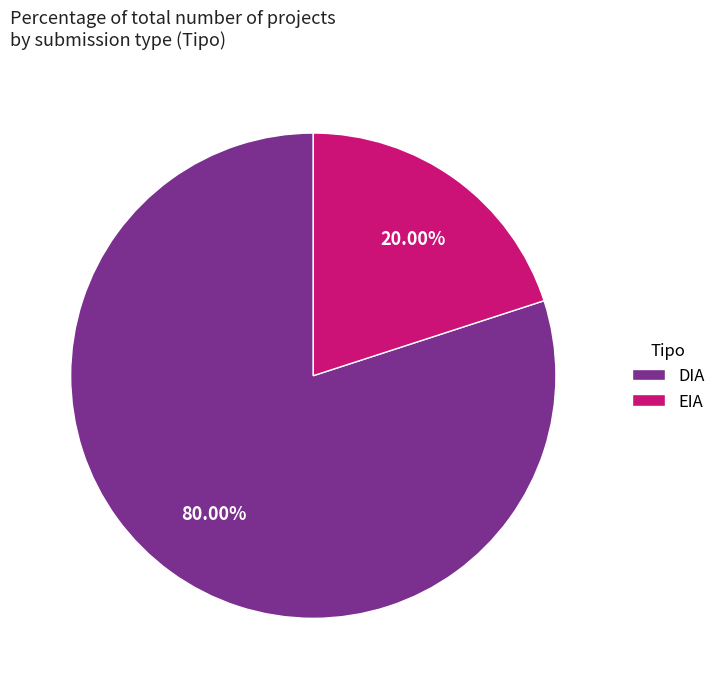

Between DIA and EIA, which is larger?

DIA